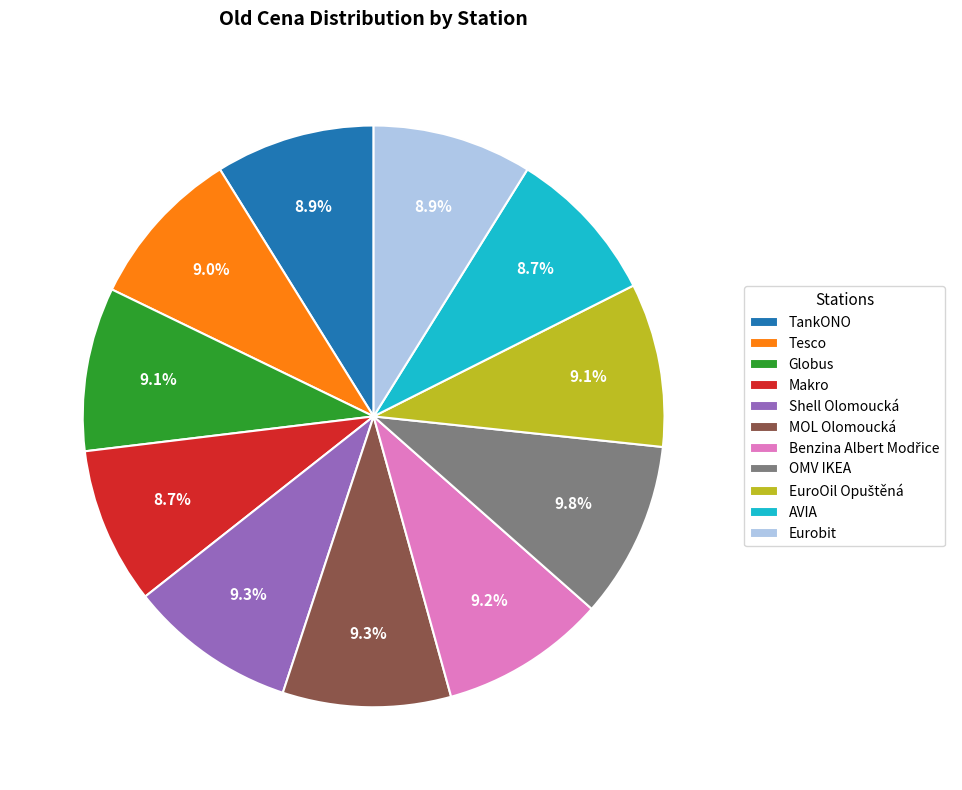

Does Eurobit represent more than half of the total?

No